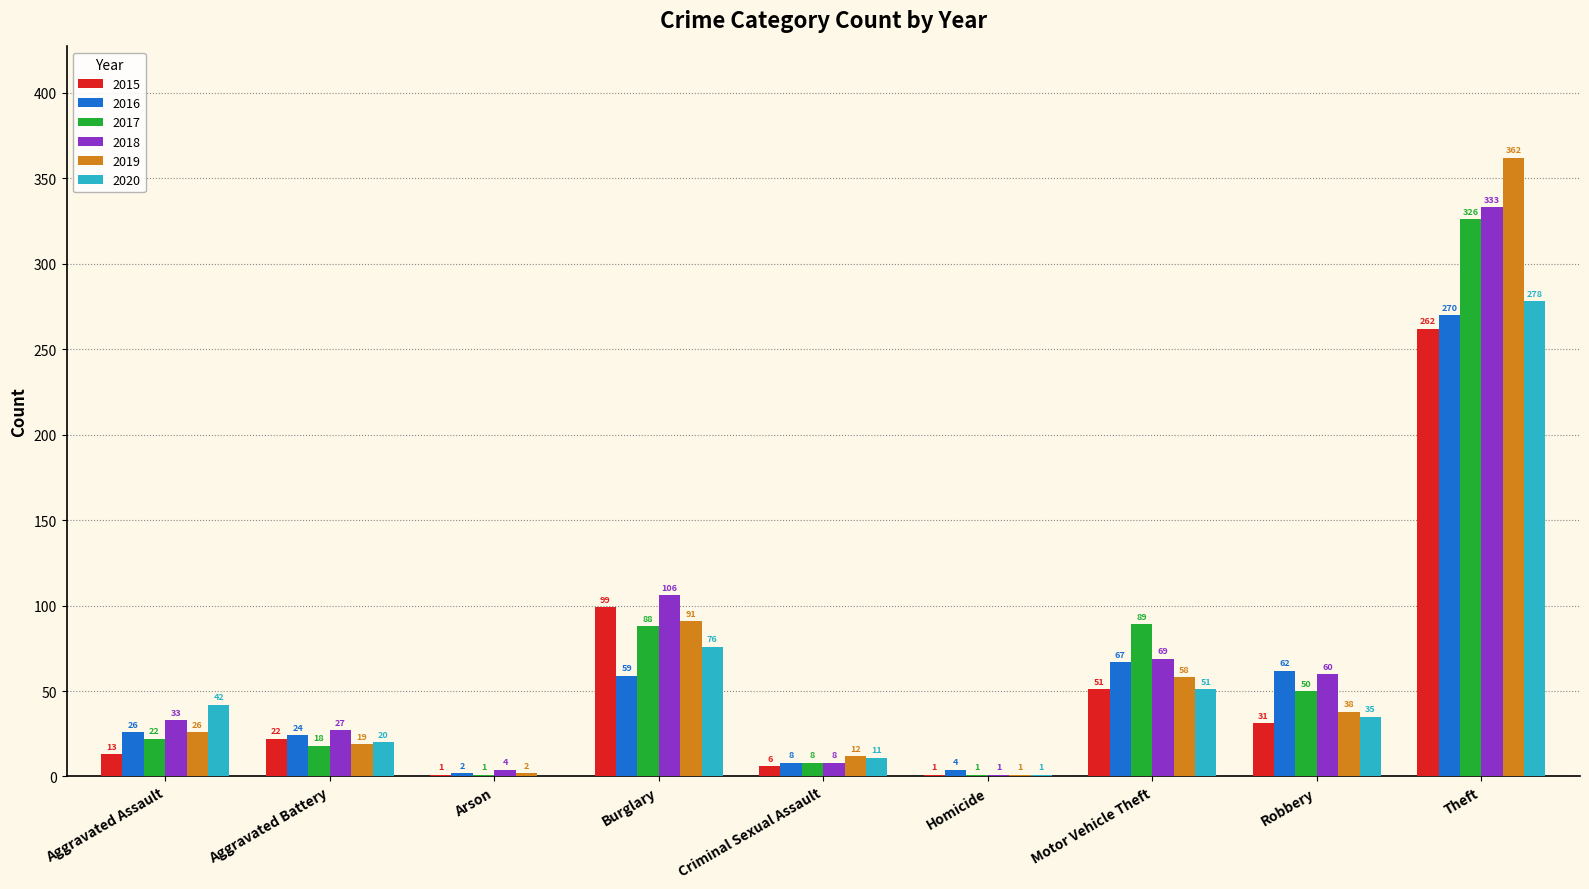

Are the bars grouped side by side (vs. stacked)?

Yes